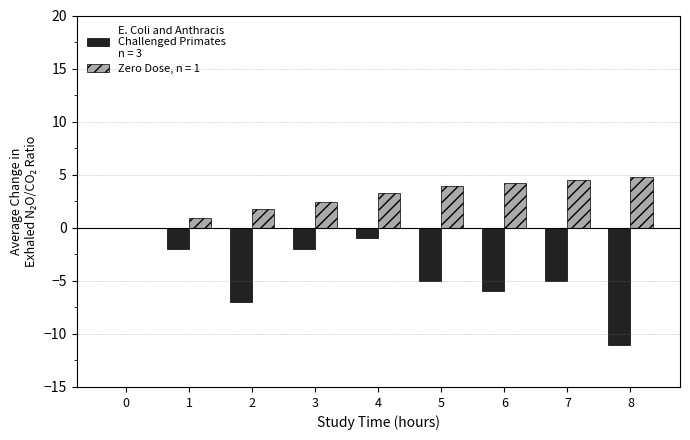

How many series are shown in this chart?

2